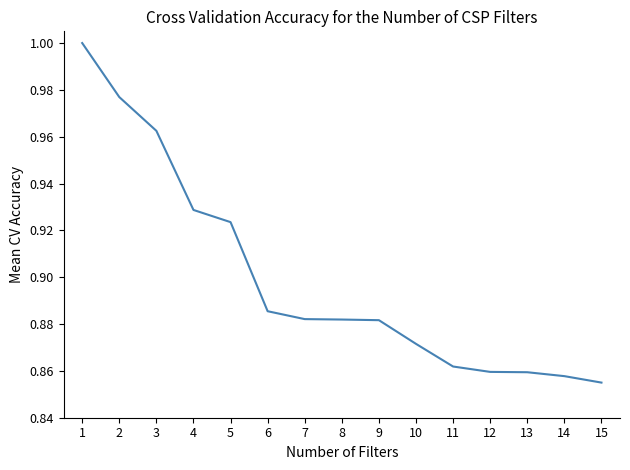

Which has a higher value, 13 or 7?

7